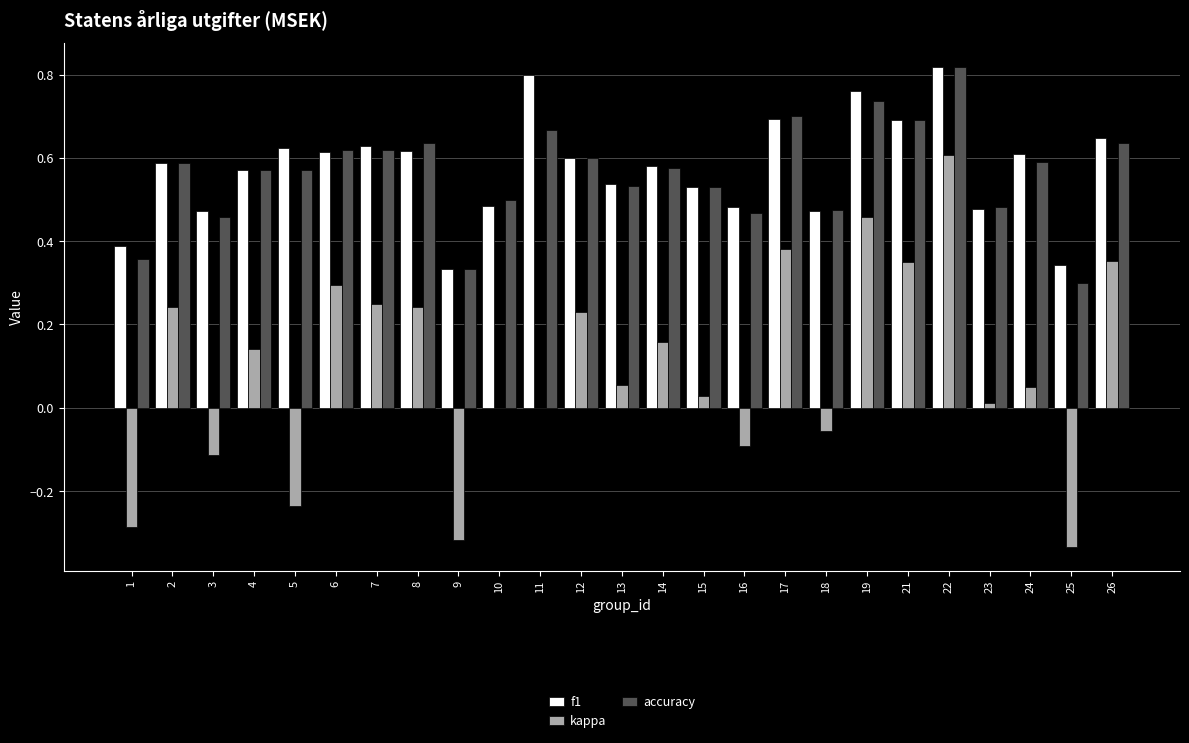

Is the value of f1 at 3 greater than the value of kappa at 8?

Yes